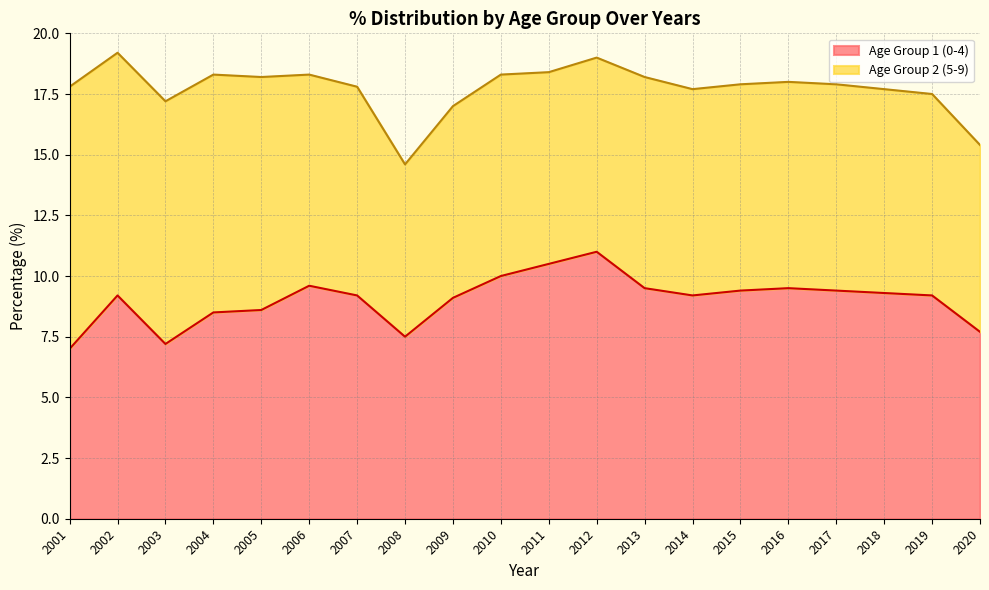

What is the change in value from 2013 to 2014?

-0.3